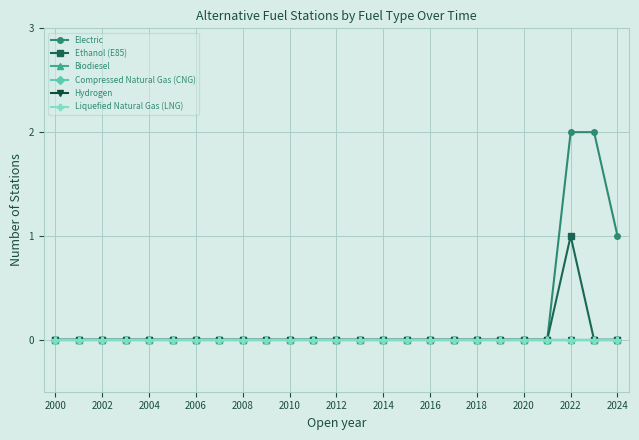

How many categories are shown in the chart?

25